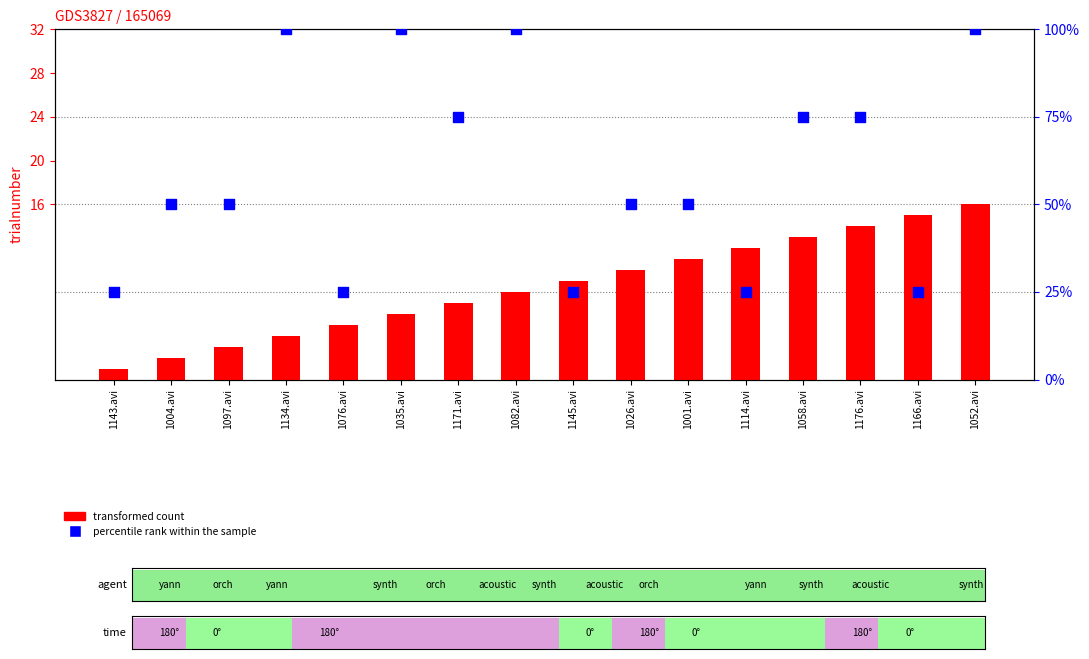

What are all the series names shown in the legend?

transformed count, percentile rank within the sample